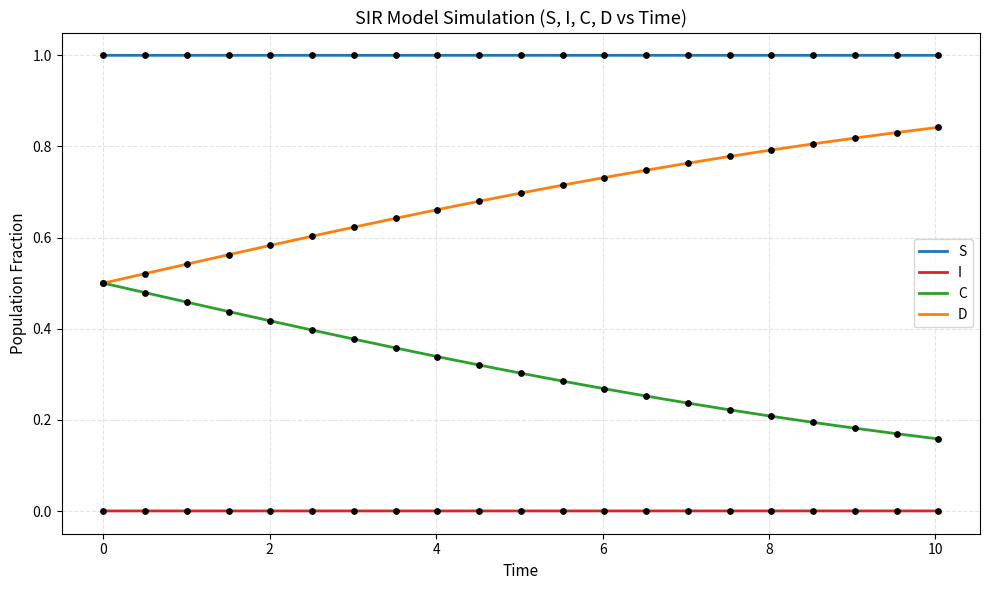

Rank the series by their maximum value, from lowest to highest.

I, C, D, S